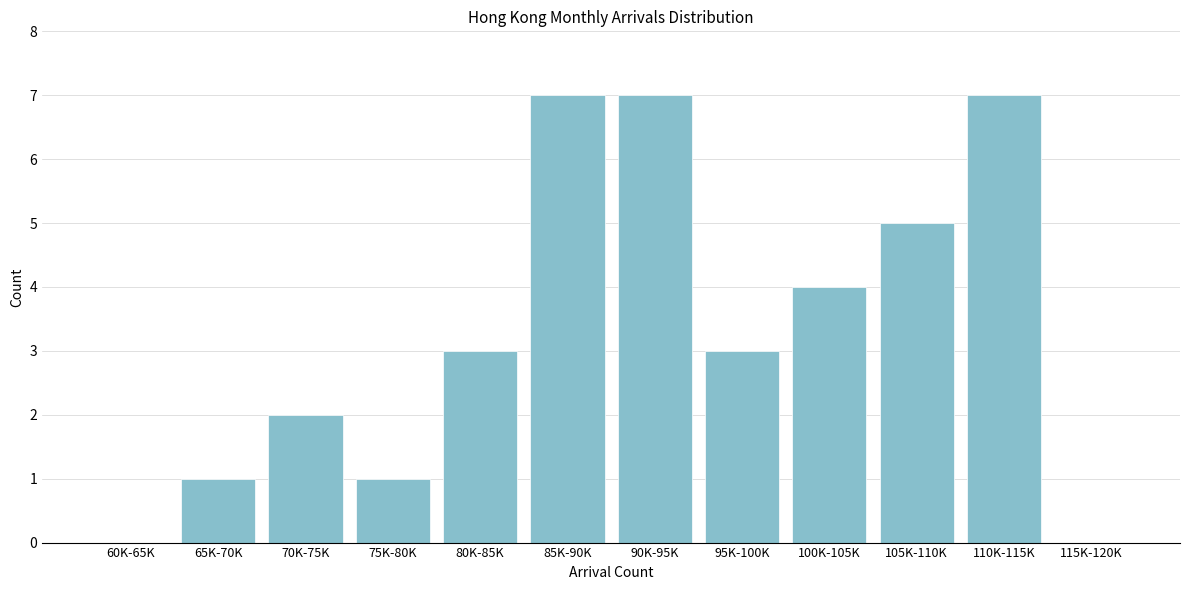

Reading left to right, transcribe all the data shown in this chart.

60K-65K=0	65K-70K=1	70K-75K=2	75K-80K=1	80K-85K=3	85K-90K=7	90K-95K=7	95K-100K=3	100K-105K=4	105K-110K=5	110K-115K=7	115K-120K=0